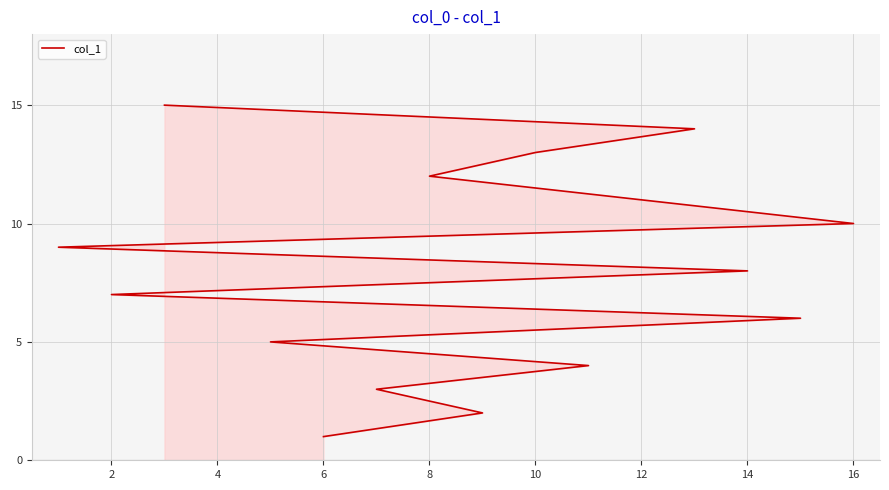

Count the number of values greater than 8.

7